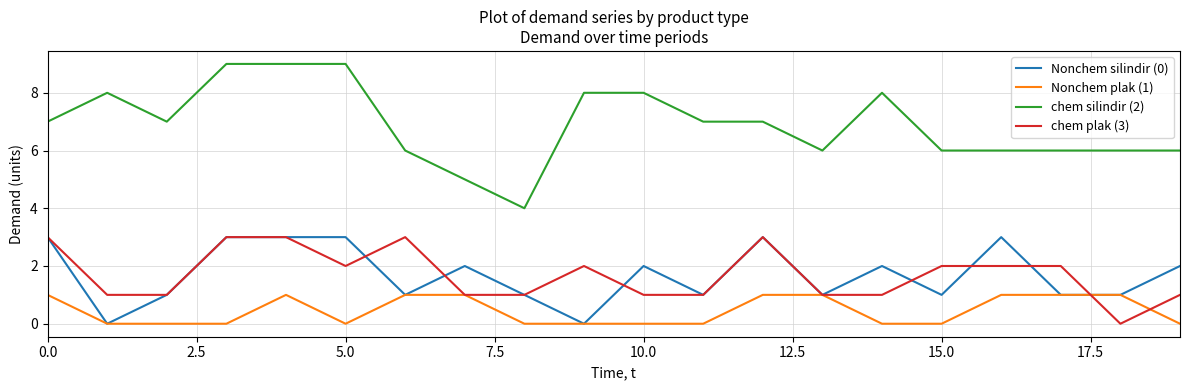

True or false: chem plak (3) and chem silindir (2) intersect in this chart.

False